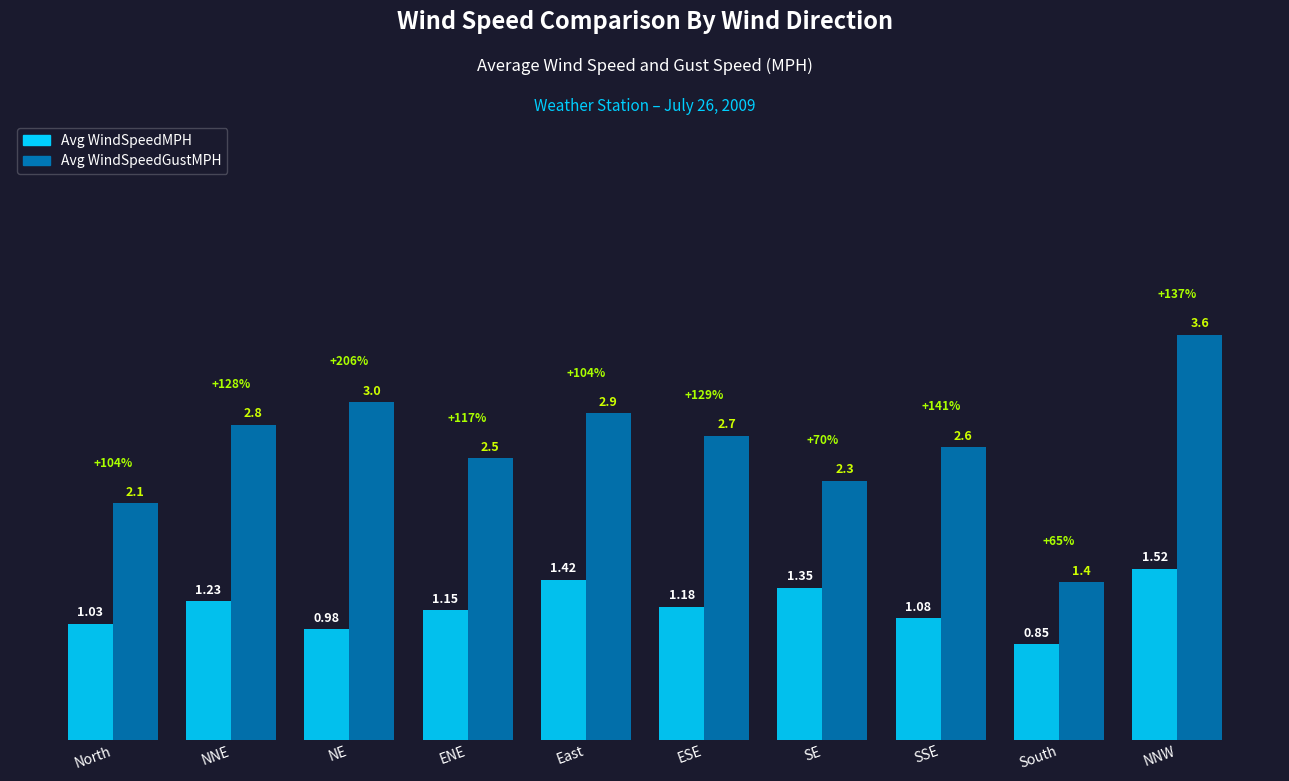

List the series in order of their peak value, lowest first.

Avg WindSpeedMPH, Avg WindSpeedGustMPH